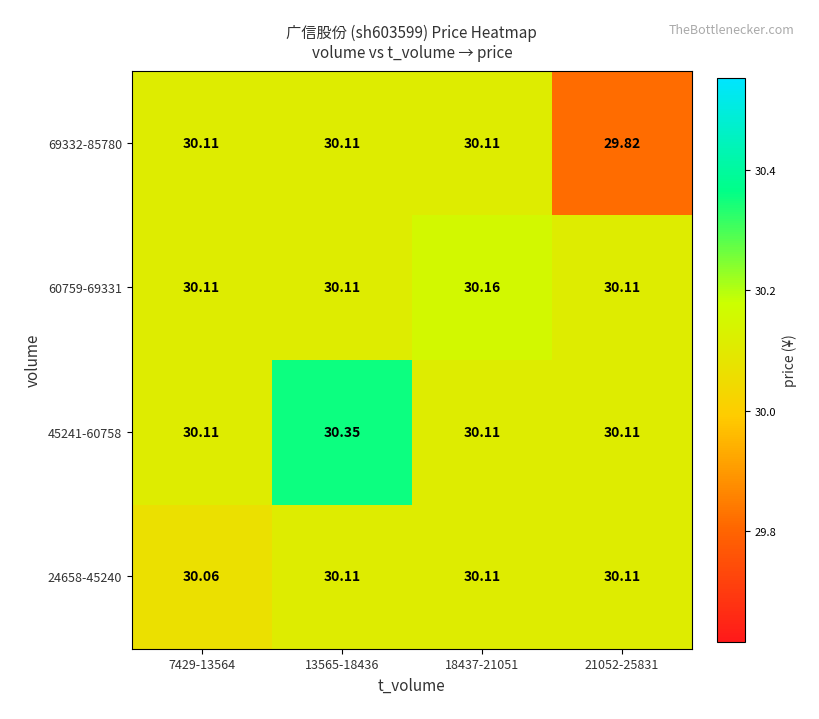

Is the value of 24658-45240 at 7429-13564 greater than the value of 60759-69331 at 7429-13564?

No